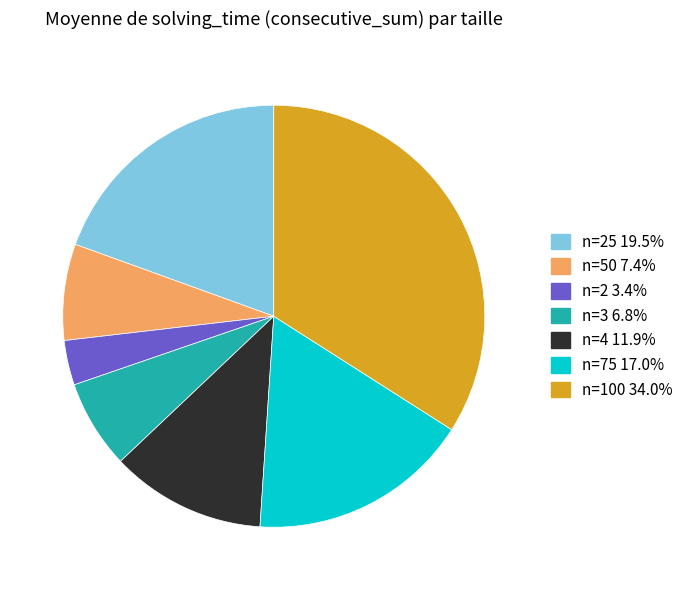

Is there a majority slice in this chart?

No